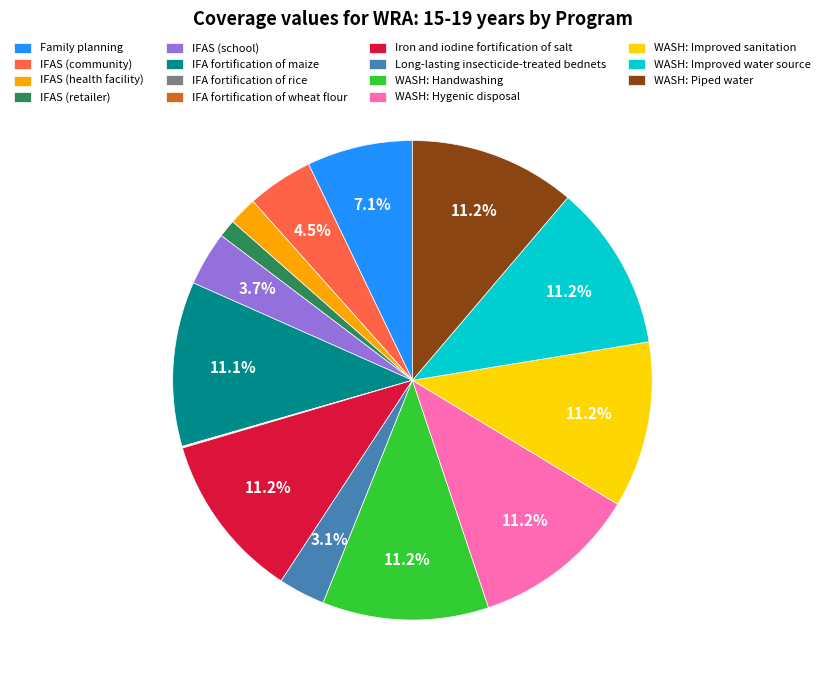

Is the sum of WASH: Improved water source and IFAS (school) greater than half?

No